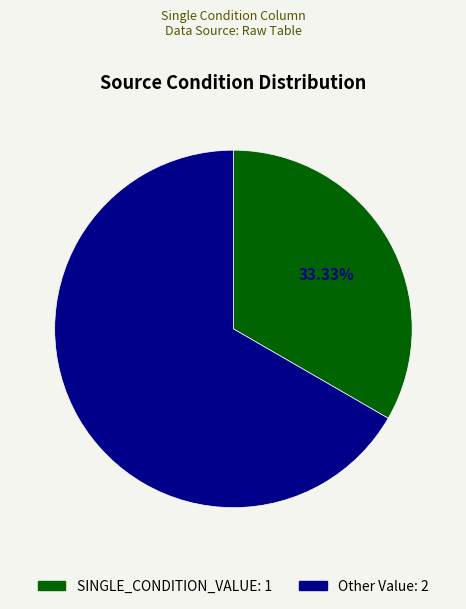

What is the ratio of the value at Other Value to the value at SINGLE_CONDITION_VALUE?

2.0